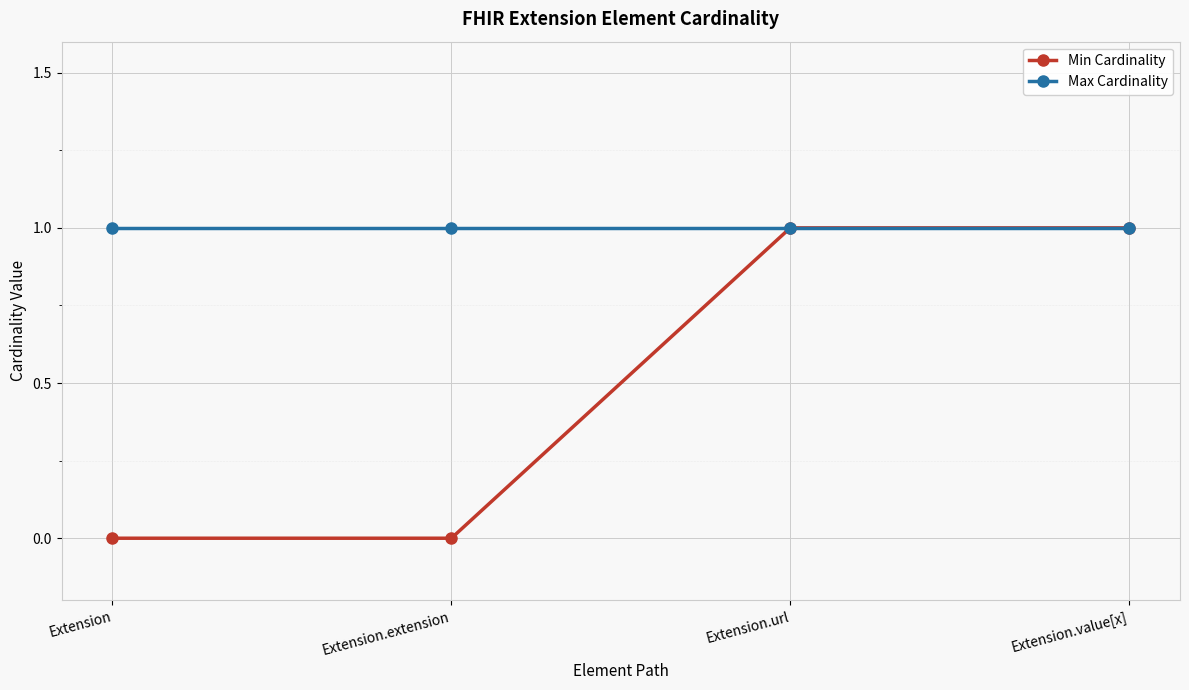

Which series has the largest range (max minus min)?

Min Cardinality